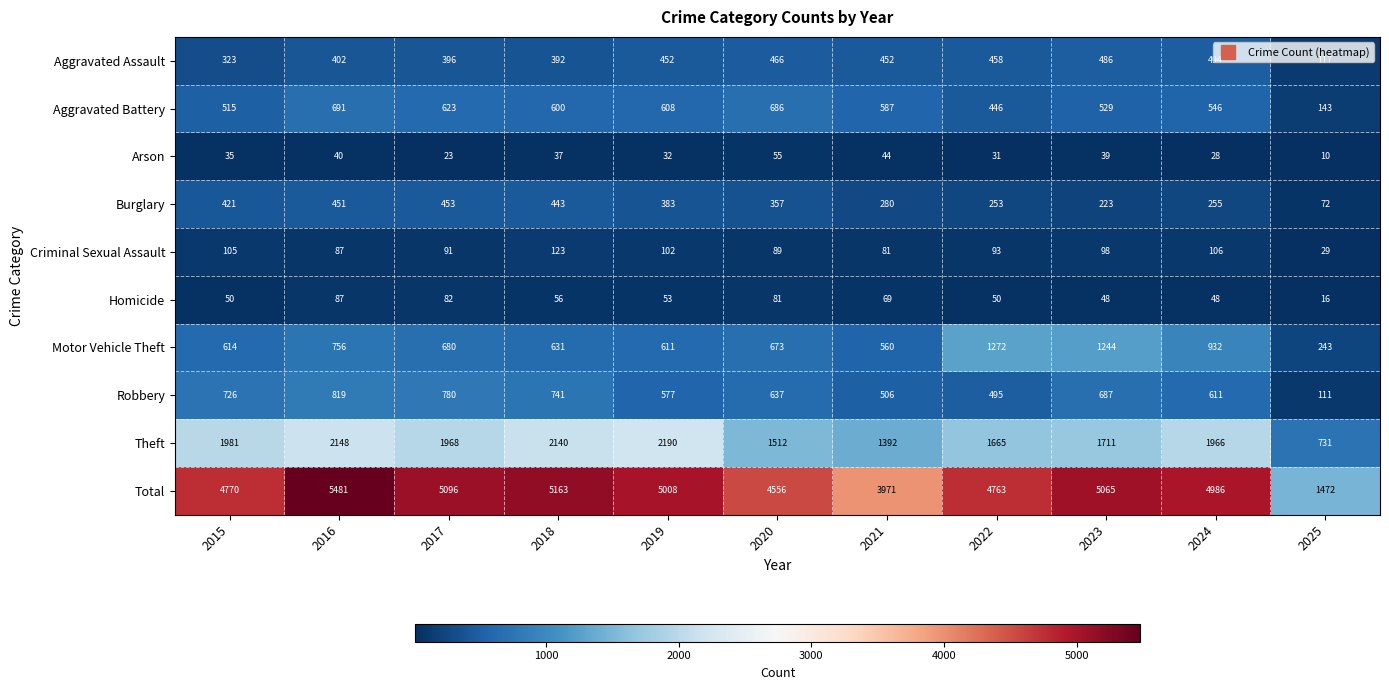

What value does the Aggravated Assault series have at 2025, to the nearest 5?

115